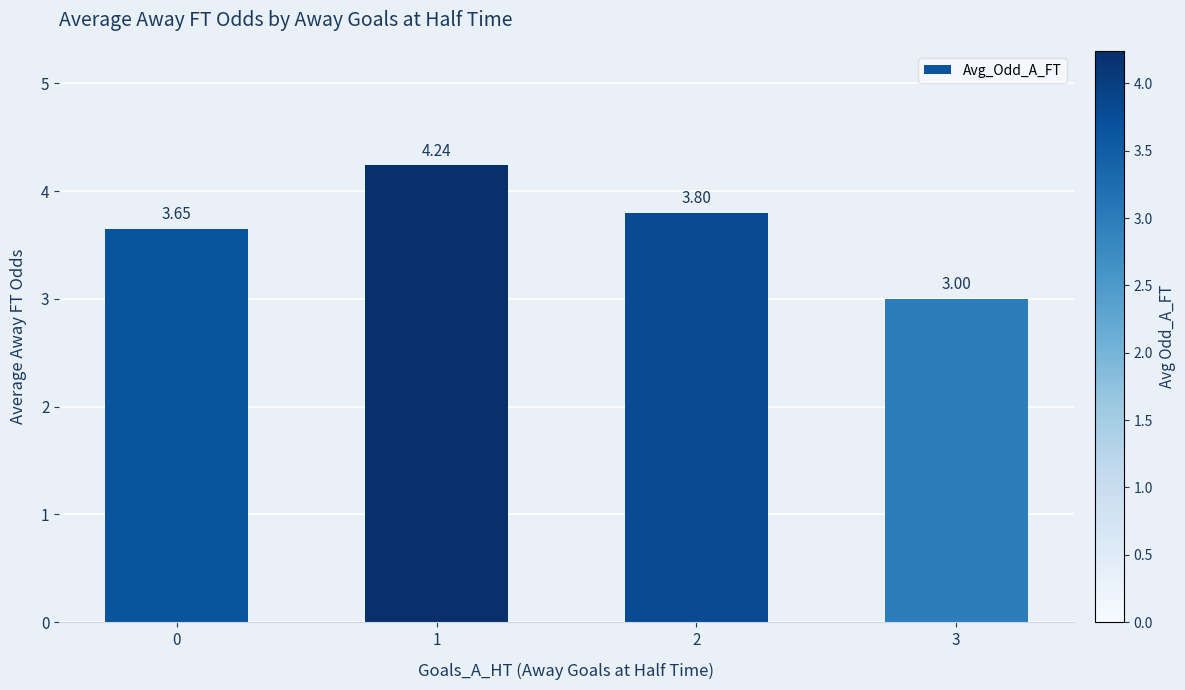

What is the change in value from 2 to 3?

-0.8